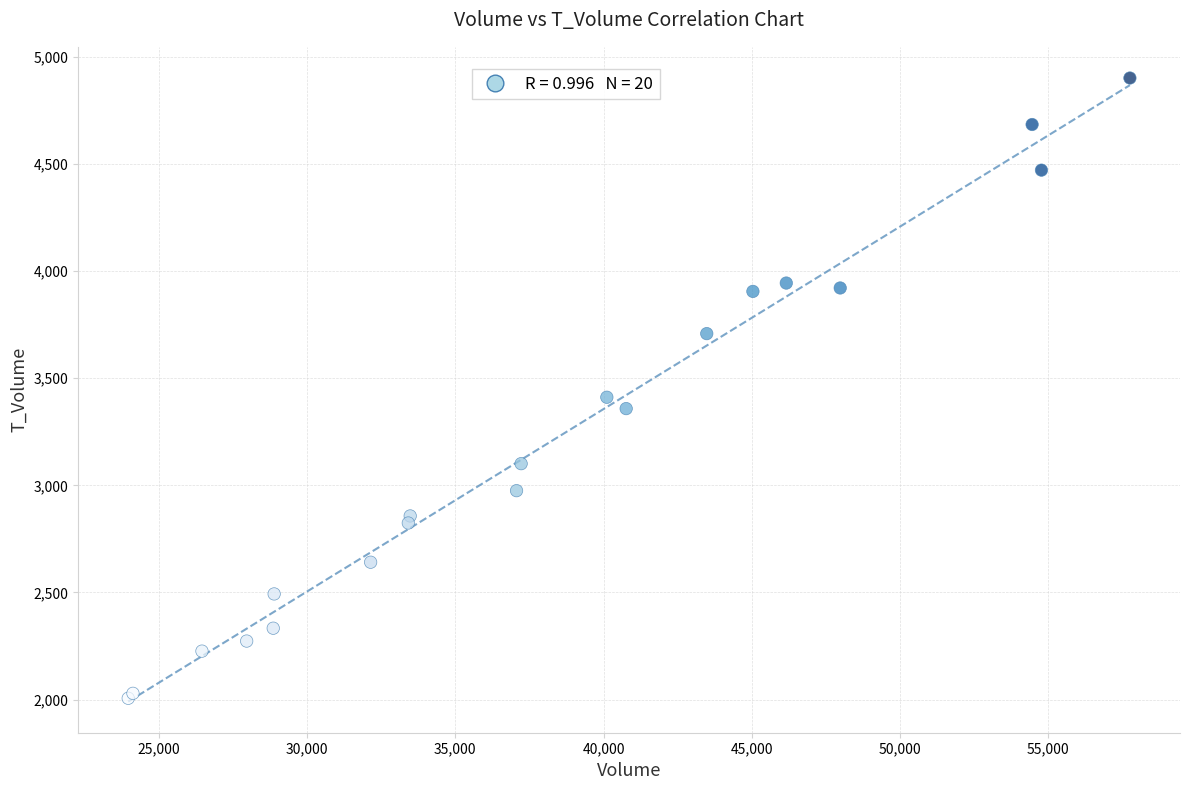

What Y value in the scatter plot is closest to 3453?

3411